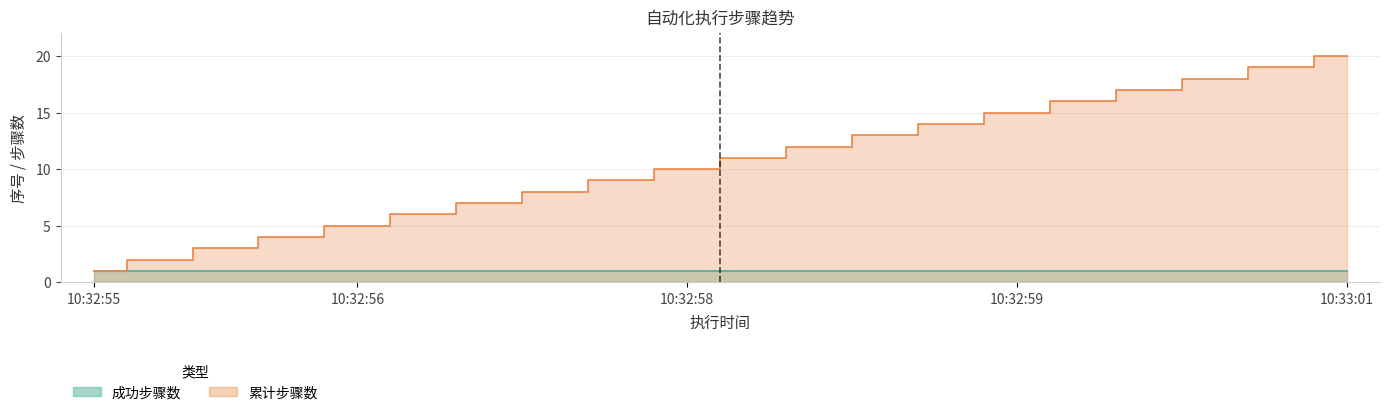

Read the value at 10:33:00.

18